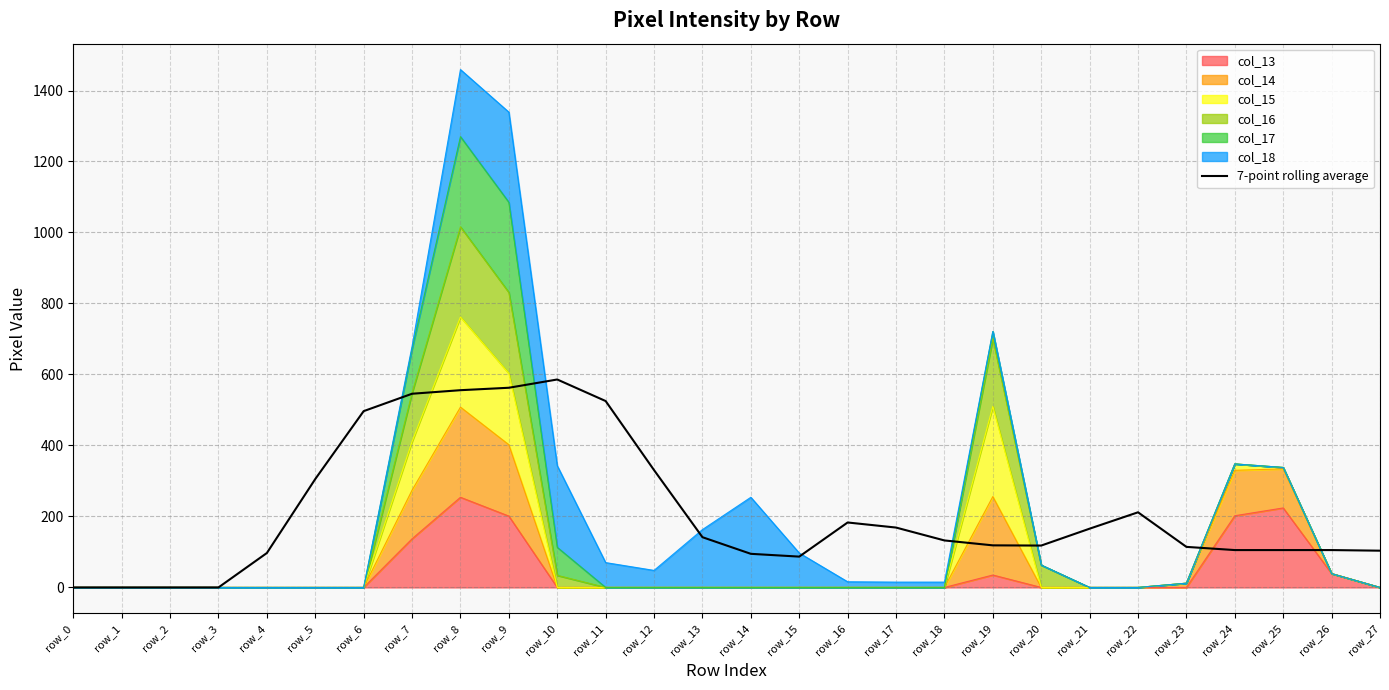

How many values exceed 132?

14